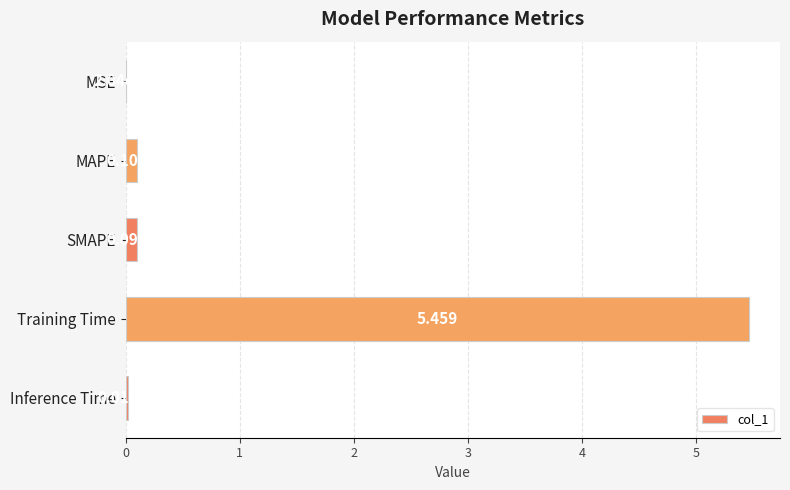

Between SMAPE and MAPE, which is larger?

MAPE